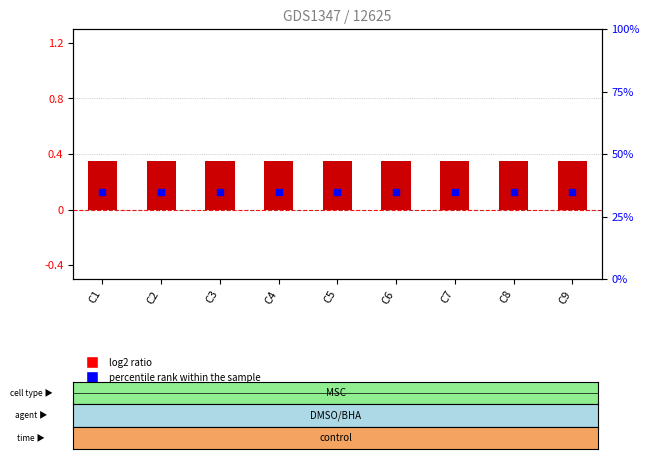

Is the value of percentile rank within the sample at C2 greater than the value of log2 ratio at C4?

Yes